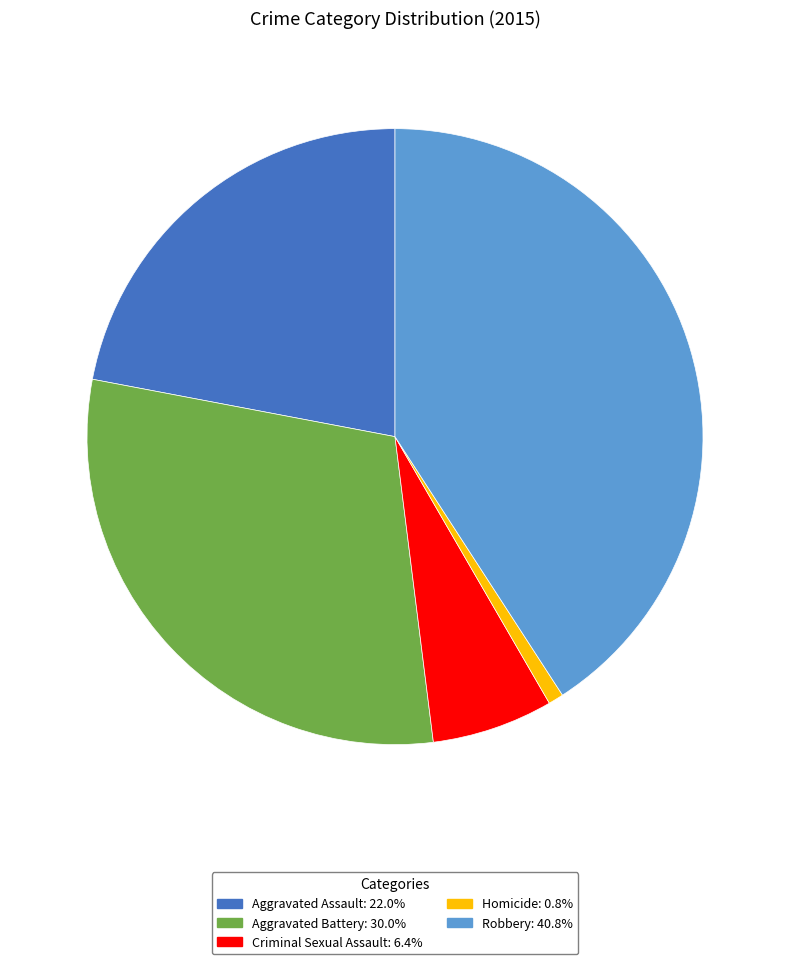

Is the sum of Homicide and Robbery greater than half?

No